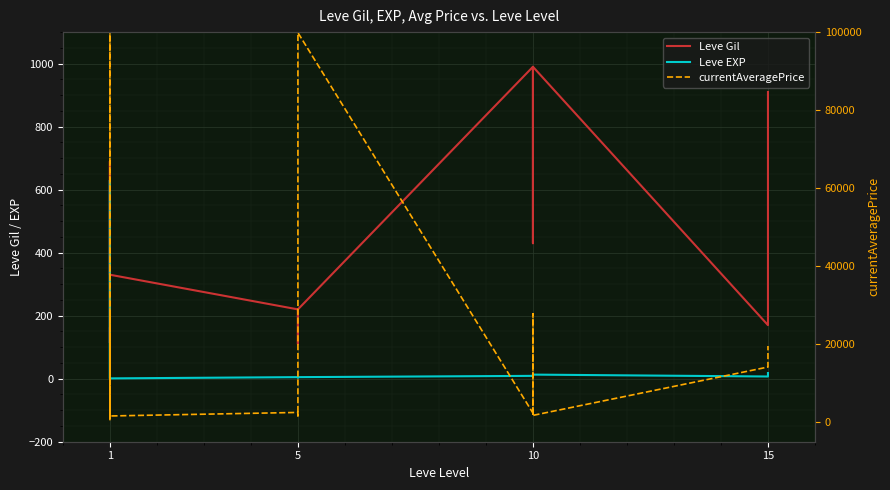

How many values in the Leve Gil series exceed 330?

9